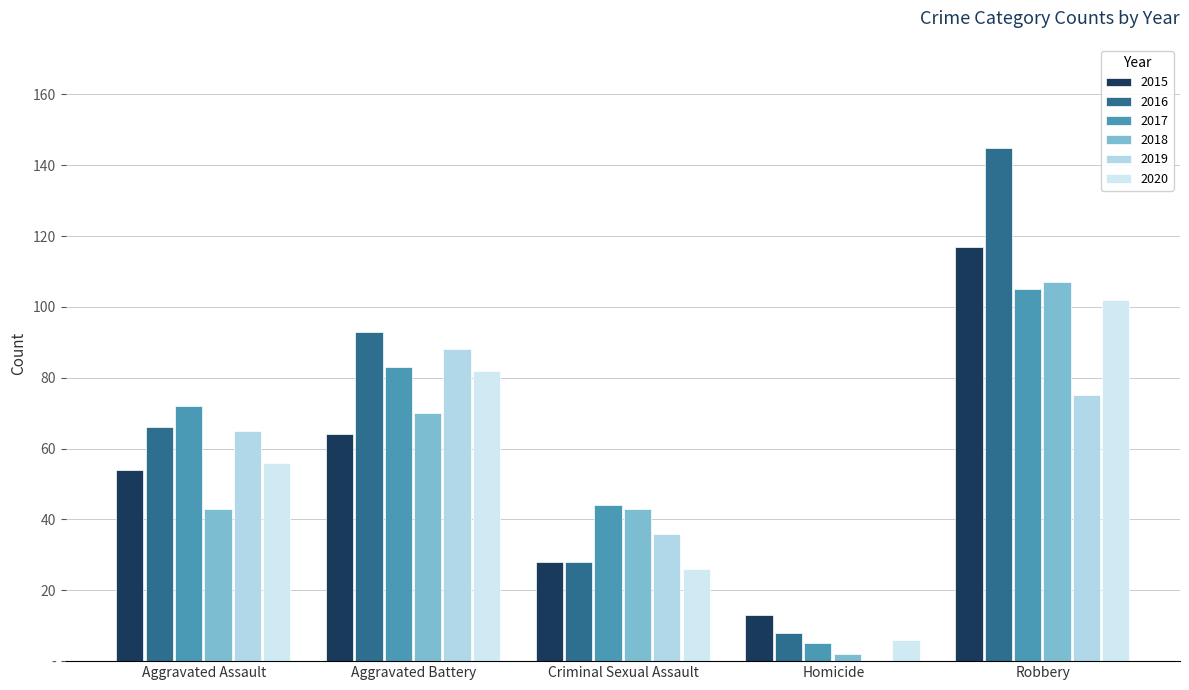

Reading left to right, extract all data points from this chart.

2015: Aggravated Assault=54	Aggravated Battery=64	Criminal Sexual Assault=28	Homicide=13	Robbery=117
2016: Aggravated Assault=66	Aggravated Battery=93	Criminal Sexual Assault=28	Homicide=8	Robbery=145
2017: Aggravated Assault=72	Aggravated Battery=83	Criminal Sexual Assault=44	Homicide=5	Robbery=105
2018: Aggravated Assault=43	Aggravated Battery=70	Criminal Sexual Assault=43	Homicide=2	Robbery=107
2019: Aggravated Assault=65	Aggravated Battery=88	Criminal Sexual Assault=36	Homicide=0	Robbery=75
2020: Aggravated Assault=56	Aggravated Battery=82	Criminal Sexual Assault=26	Homicide=6	Robbery=102